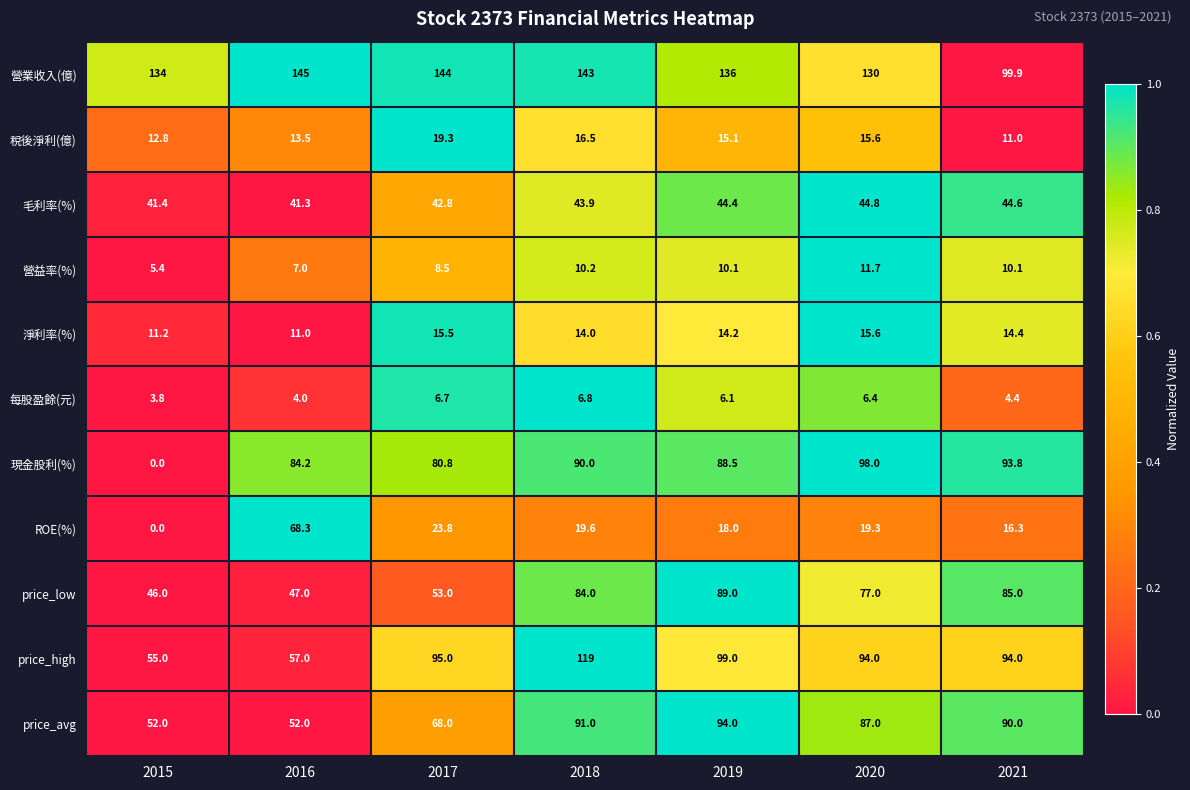

Rank the series by their maximum value, from highest to lowest.

營業收入(億), price_high, 現金股利(%), price_avg, price_low, ROE(%), 毛利率(%), 稅後淨利(億), 淨利率(%), 營益率(%), 每股盈餘(元)